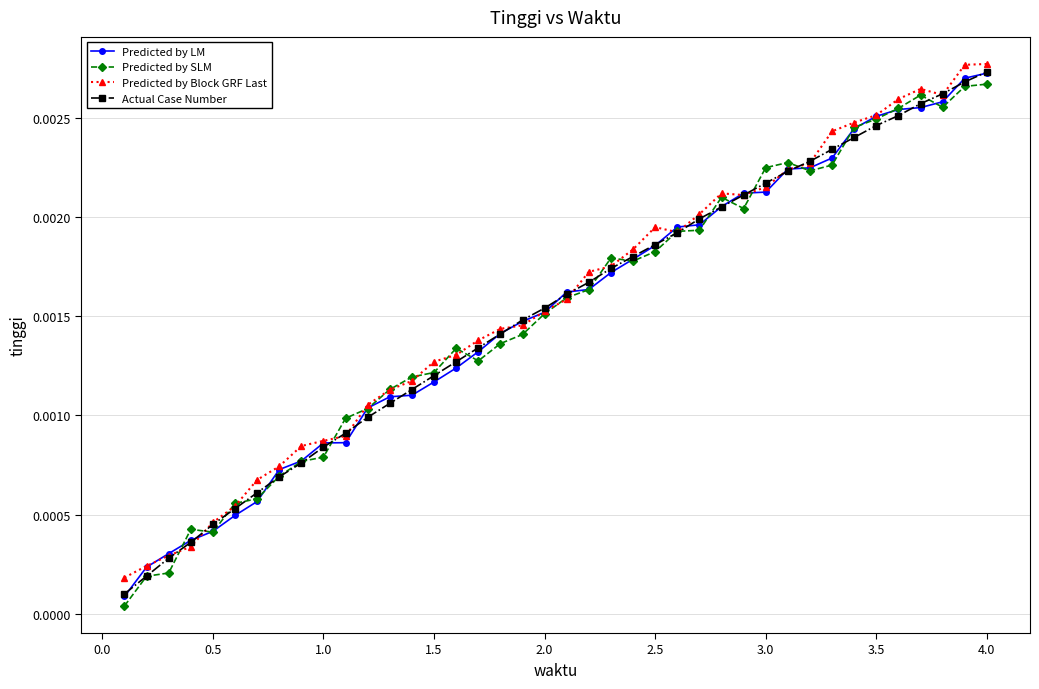

At how many categories does at least one series exceed 0?

40